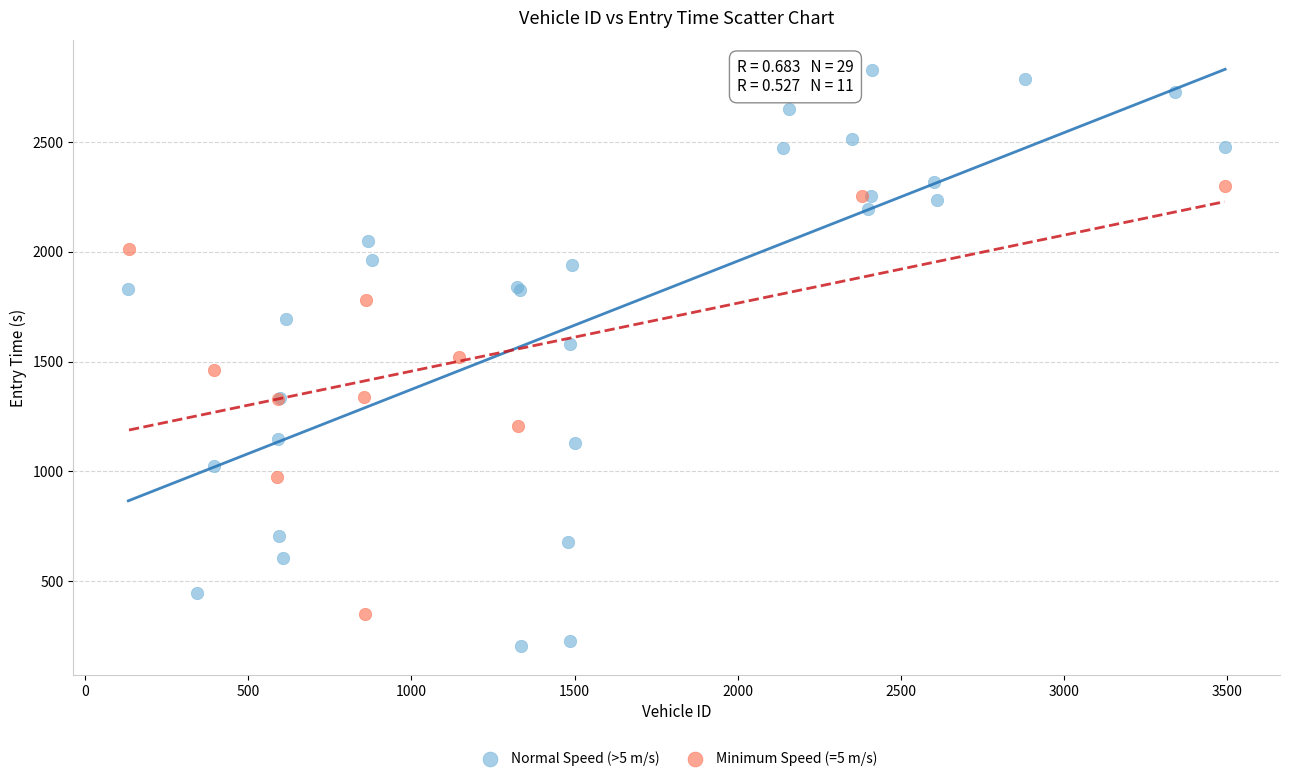

Which series contains the lowest Y value?

Normal Speed (>5 m/s)